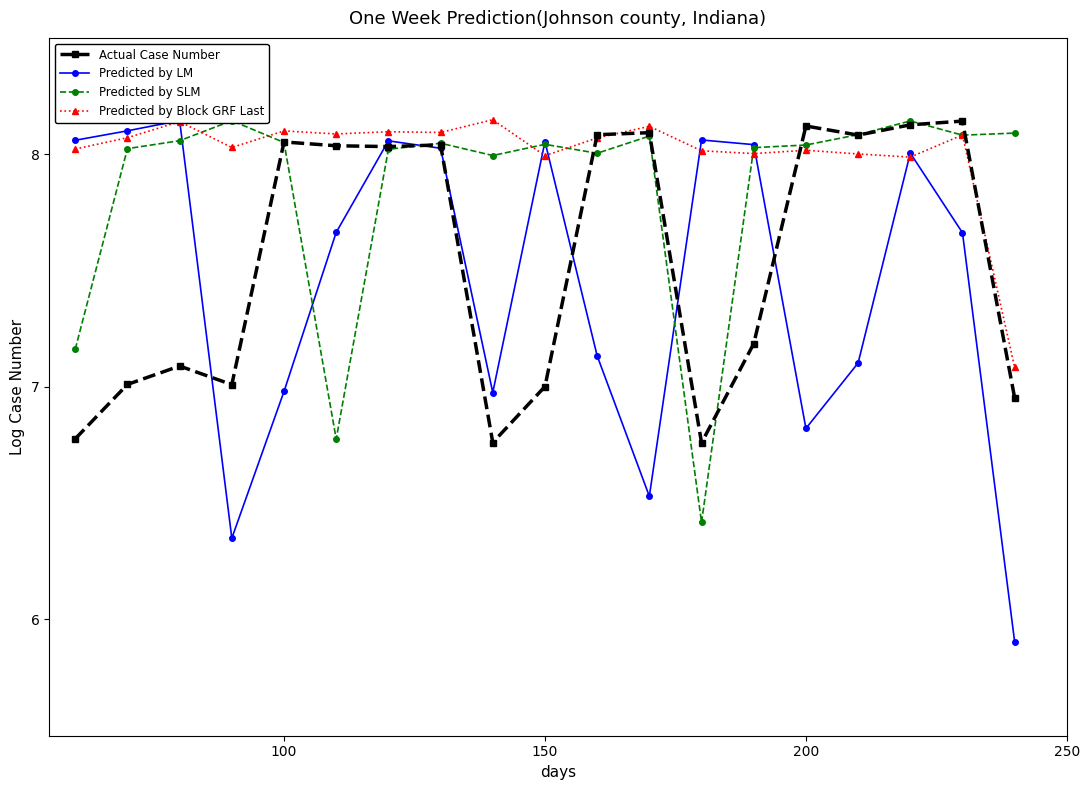

True or false: Predicted by Block GRF Last has more than 2 points higher than both neighbors.

True